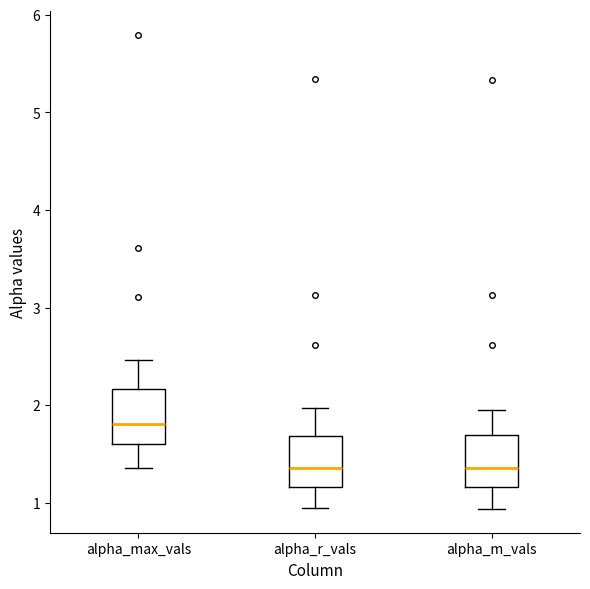

Where does the median line of the box for alpha_m_vals sit on the y-axis? The values are not printed on the chart, so give them approximately, as read against the axis.

1.4